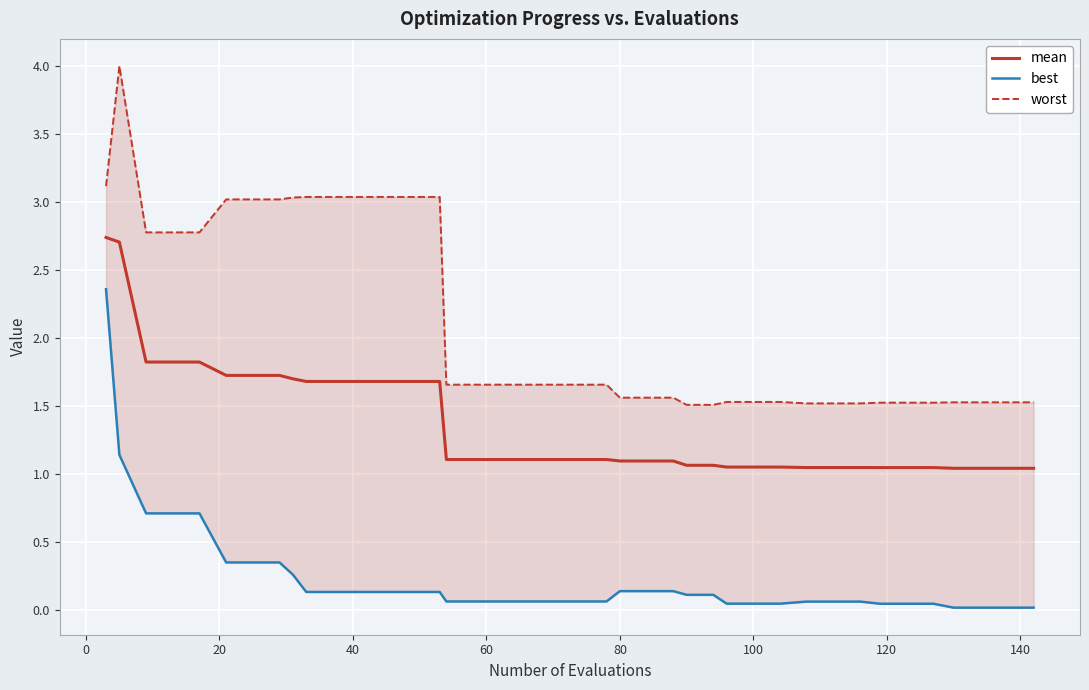

Which series has the widest spread of values?

worst